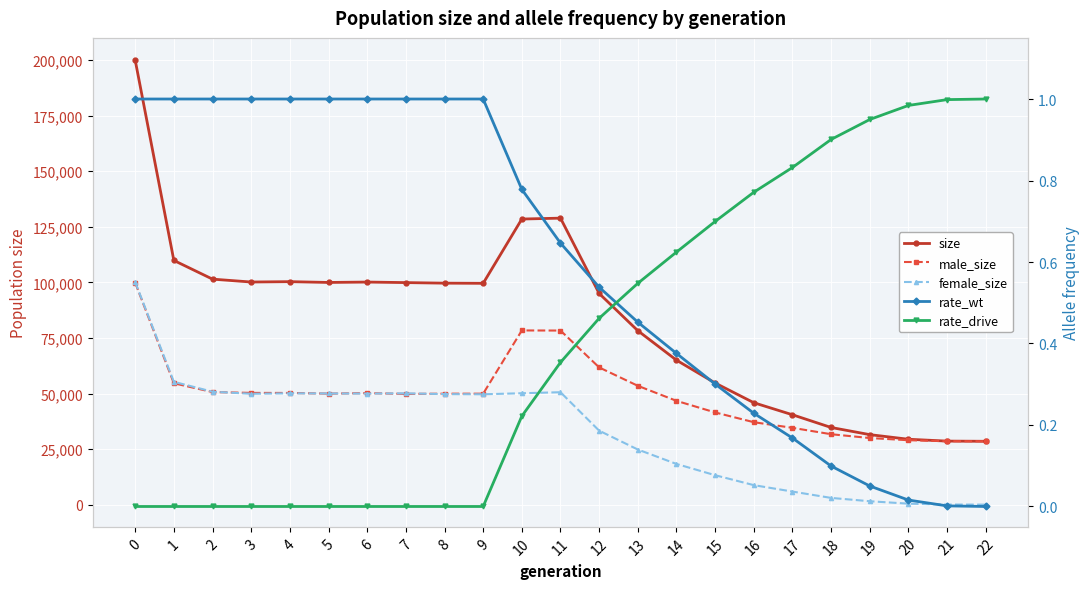

The value of size at 6 is 151816.0. True or false?

False